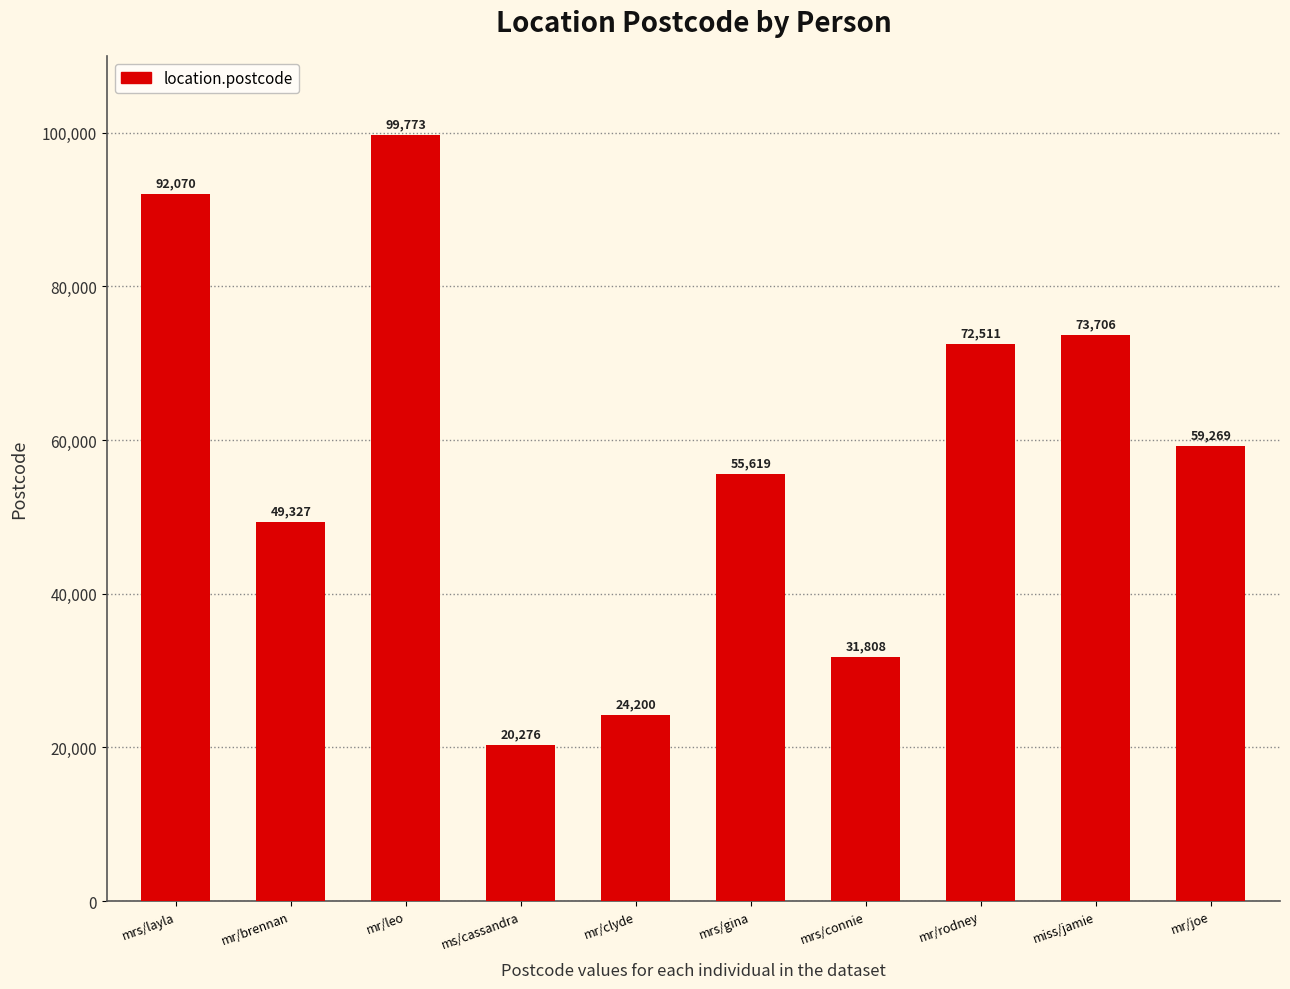

Count the number of data series in this chart.

1